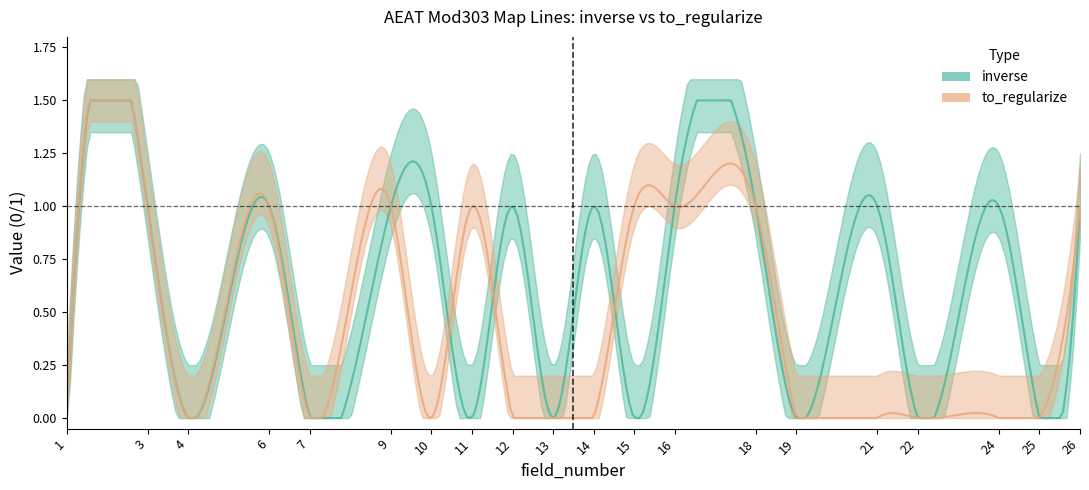

The inverse series shows 2 at 10. True or false?

False